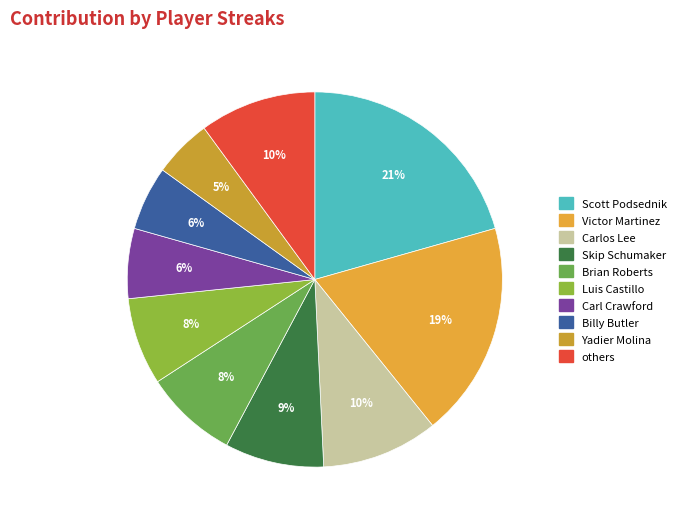

Is it true that Victor Martinez is 1% of the pie?

False